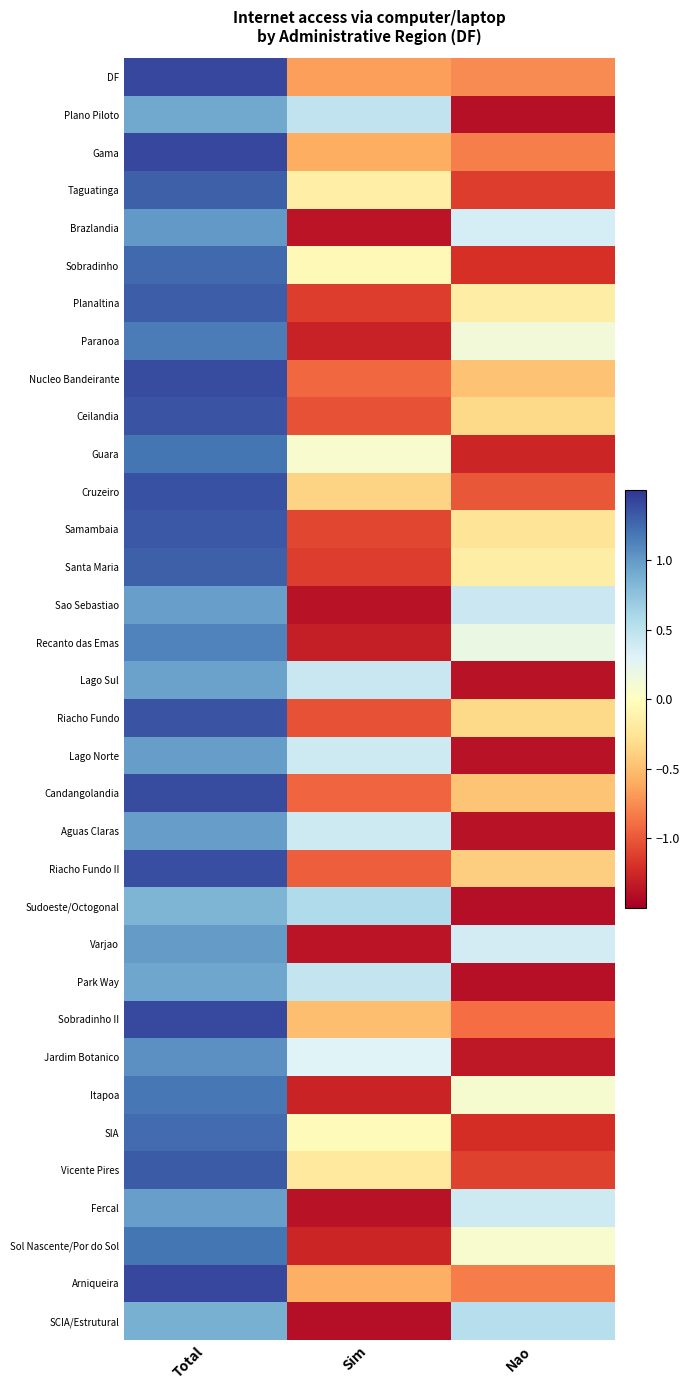

How many categories are shown in the chart?

3